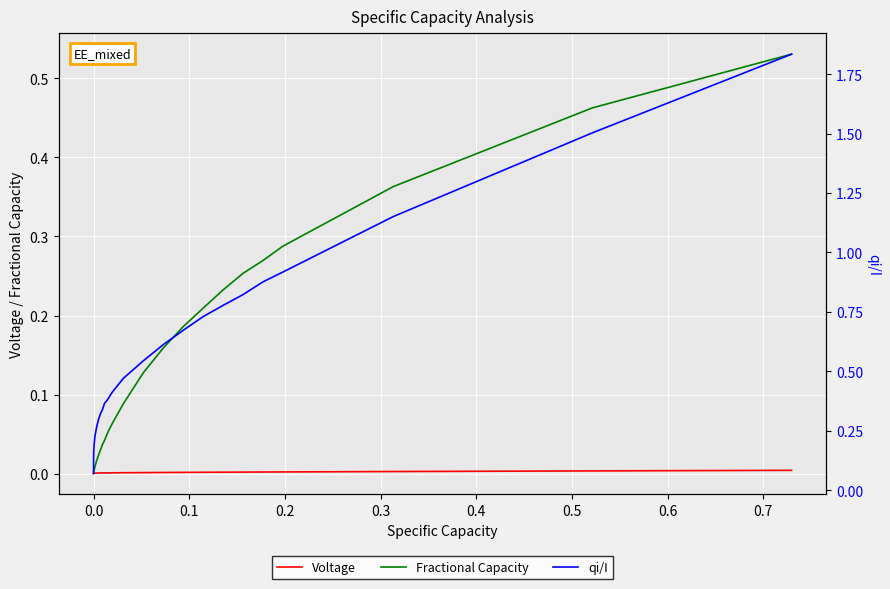

True or false: qi/I and Voltage intersect in this chart.

False